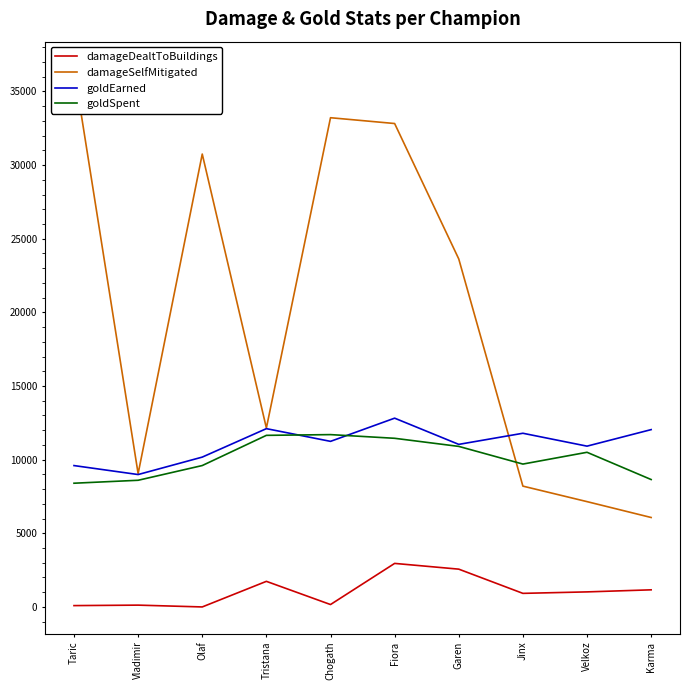

The value of goldSpent at Taric is 11673. True or false?

False